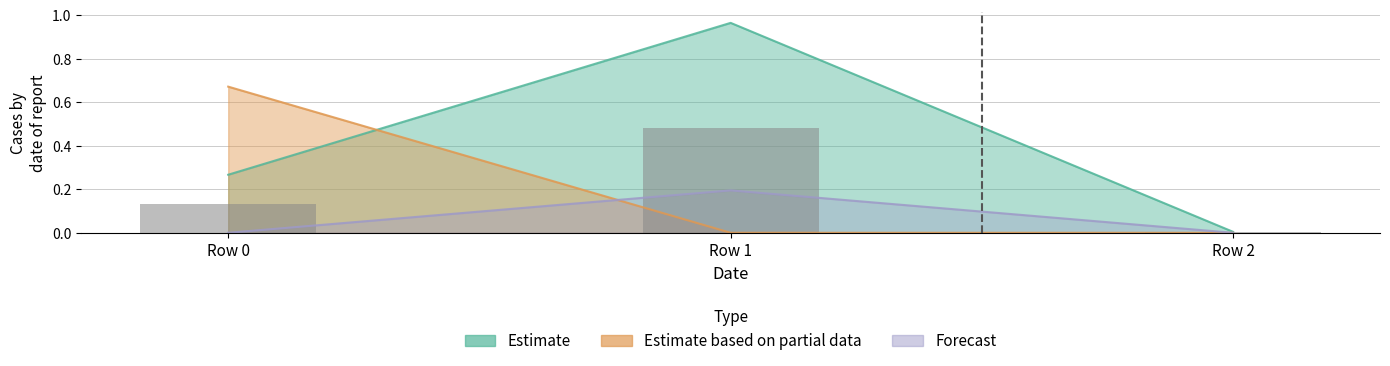

What is the difference between the maximum and minimum values?

0.5